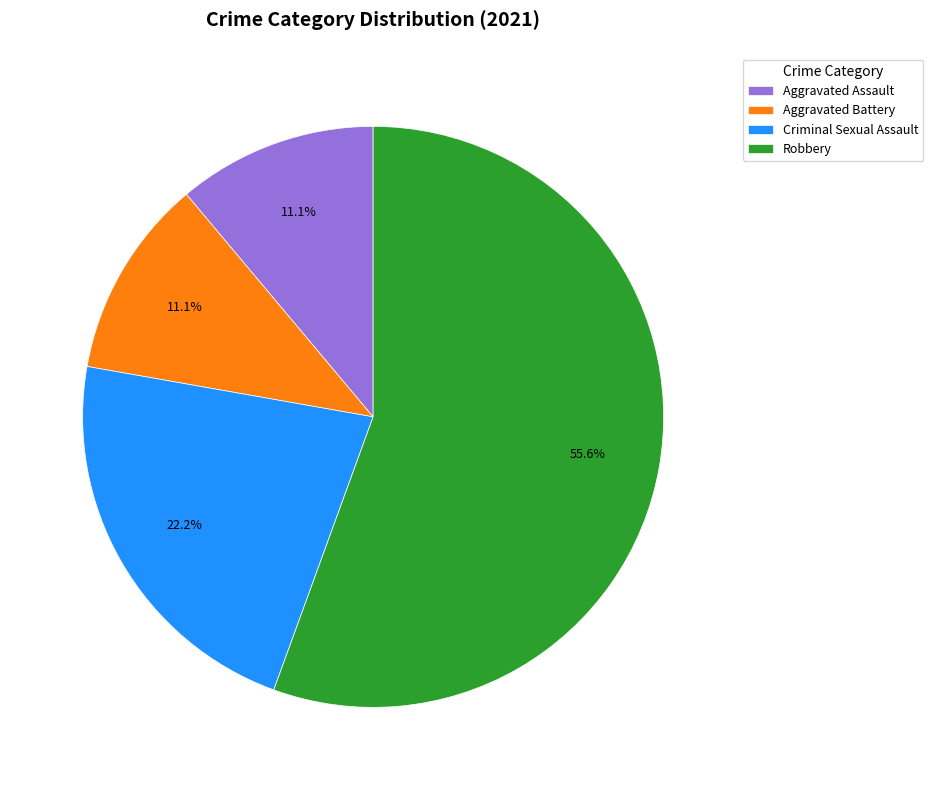

Is there any slice that represents more than half of the pie?

Yes